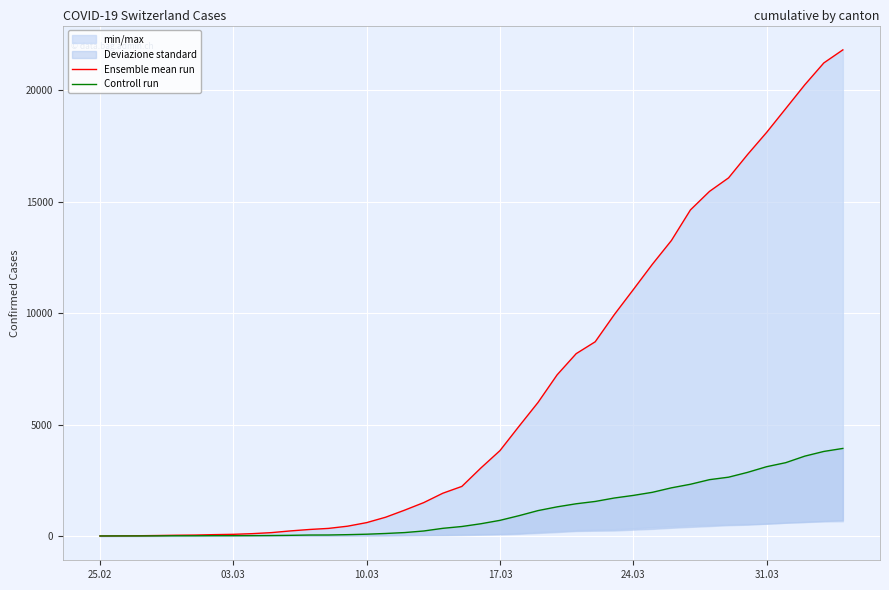

How many categories are shown in the chart?

40